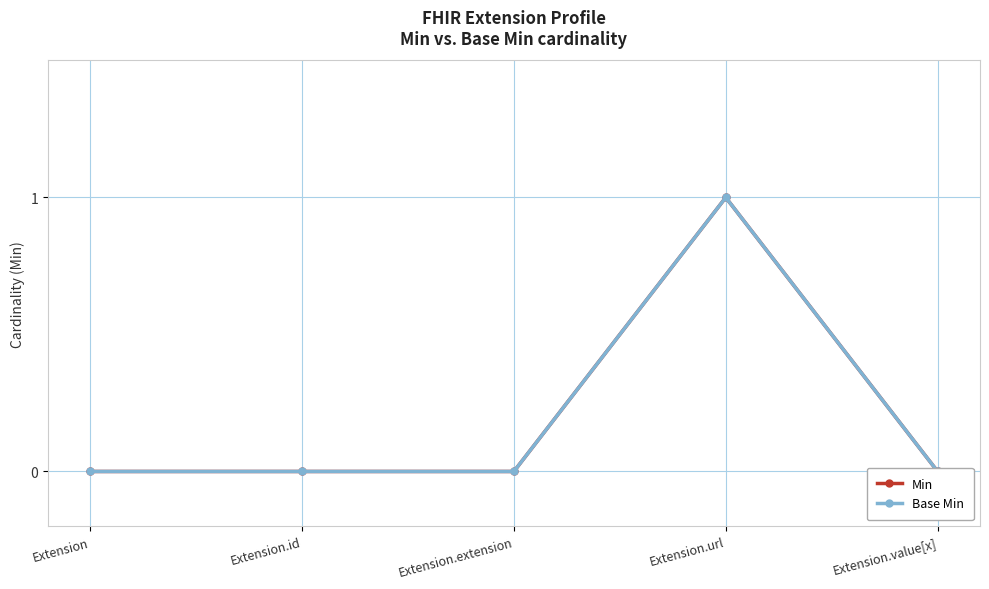

What is the greatest value displayed?

1